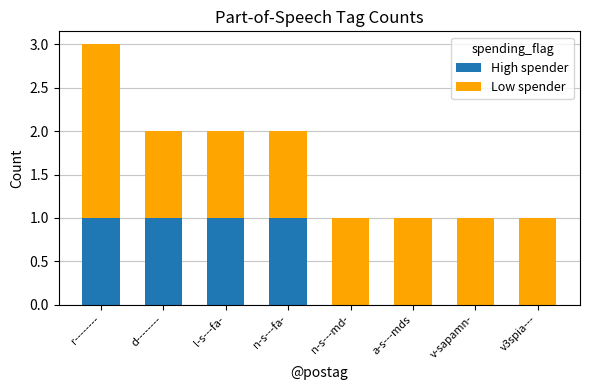

Are the bars grouped side by side (vs. stacked)?

No